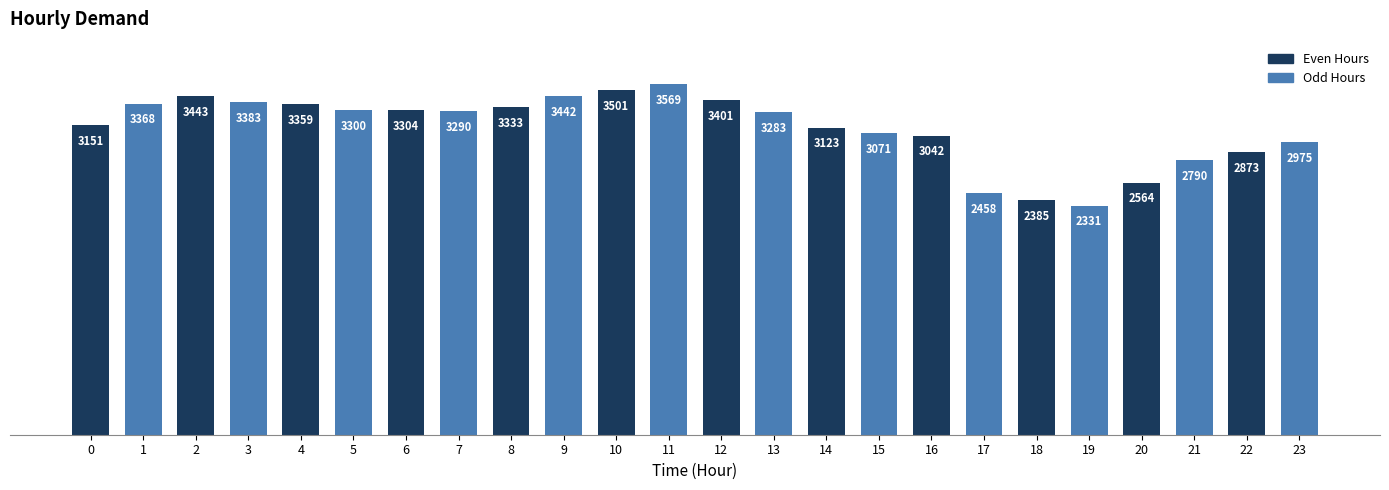

What is the approximate value at 10, to the nearest 10?

3500